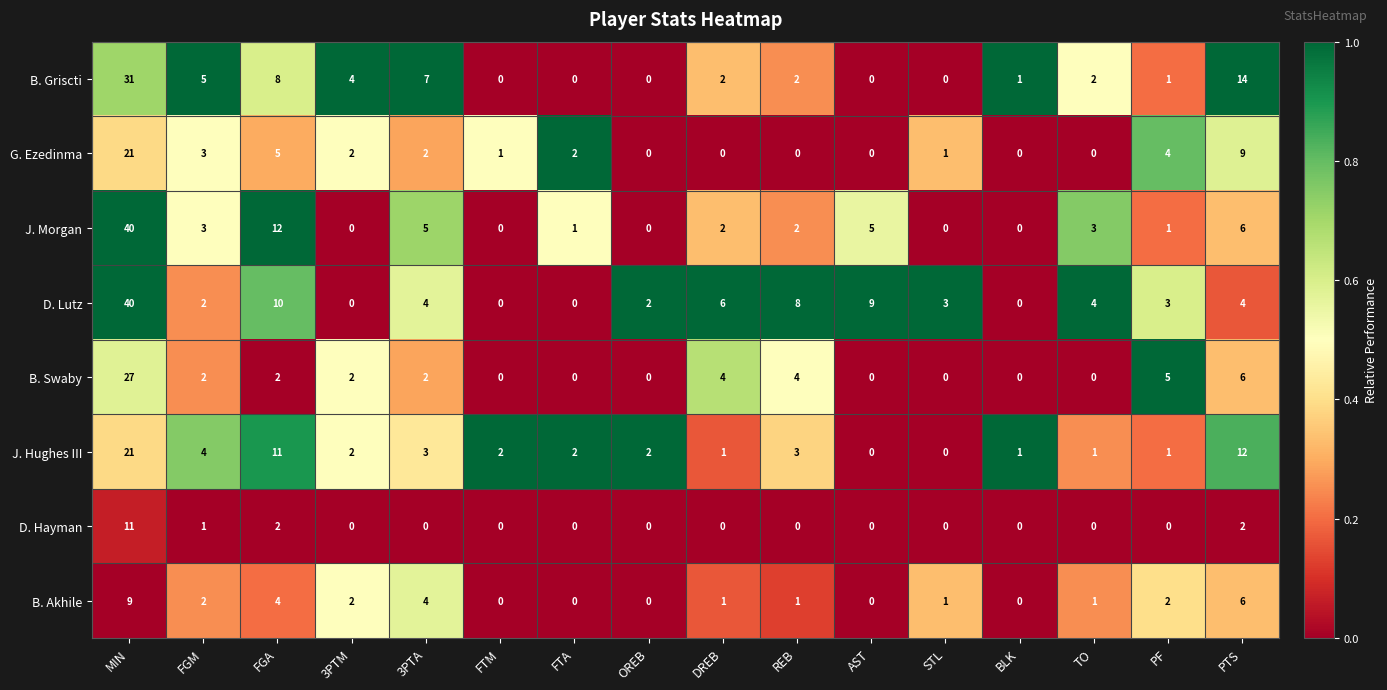

Between FGM and OREB, which series saw the biggest shift?

B. Griscti